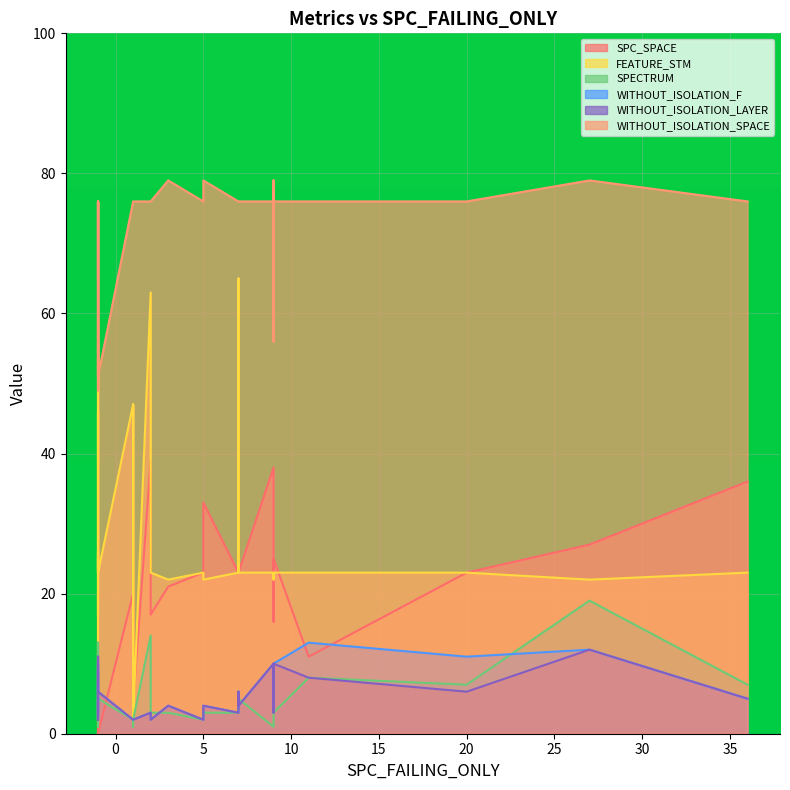

Is it true that WITHOUT_ISOLATION_LAYER equals 5 at 8?

False